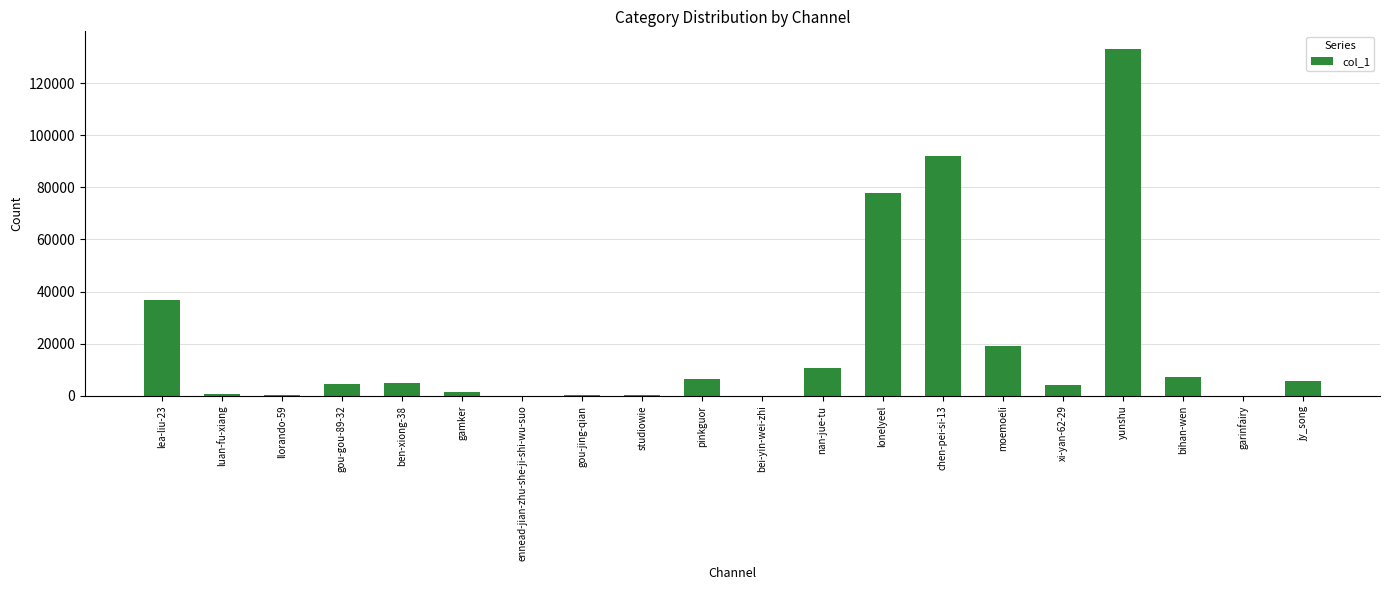

The chart shows a value of 54101 at lonelyeel. True or false?

False